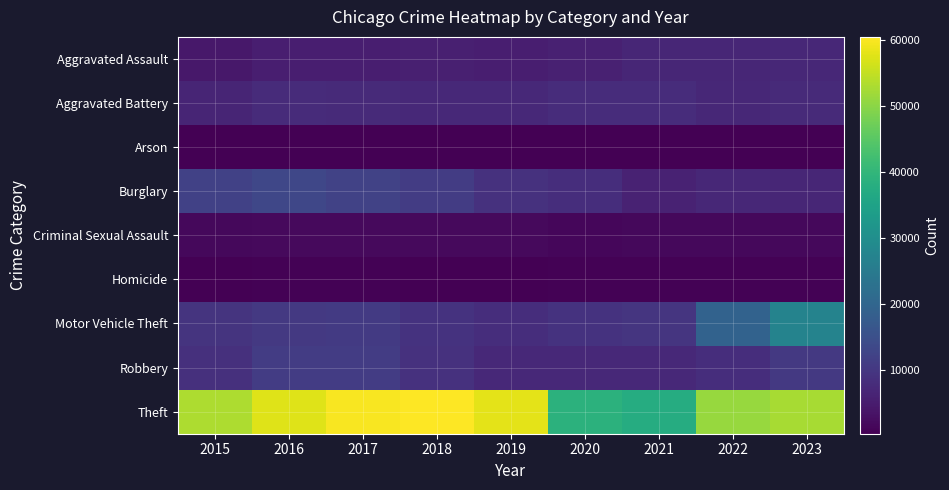

List the series in order of their peak value, highest first.

Theft, Motor Vehicle Theft, Burglary, Robbery, Aggravated Battery, Aggravated Assault, Criminal Sexual Assault, Homicide, Arson